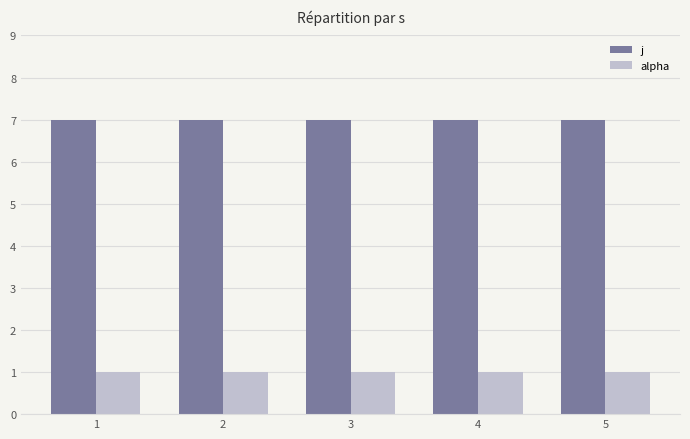

At how many categories does at least one series exceed 3?

5